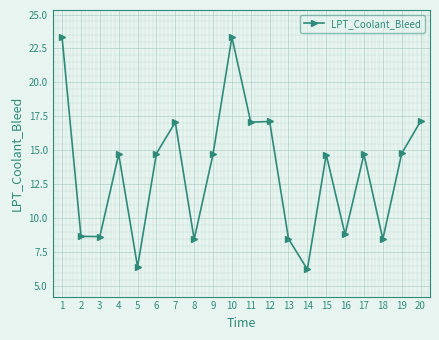

How many data points are less than 14?

8